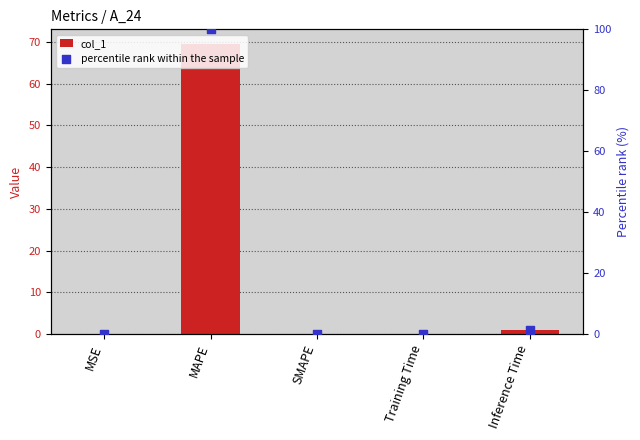

At which category is the sum across all series the highest?

MAPE